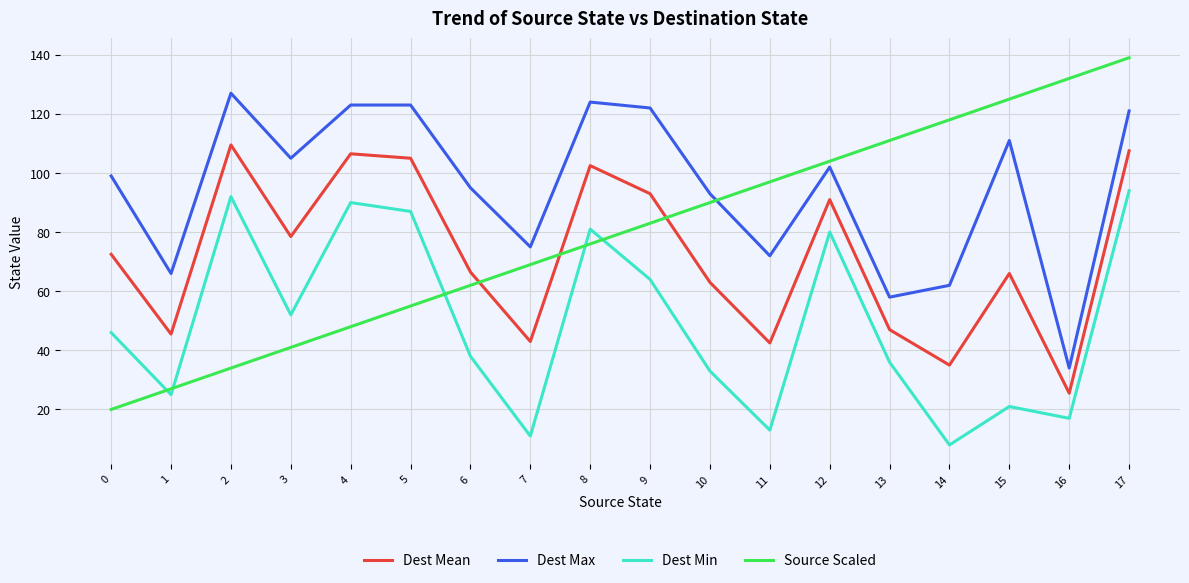

What is the difference between the Dest Max values at 3 and 15?

6.0